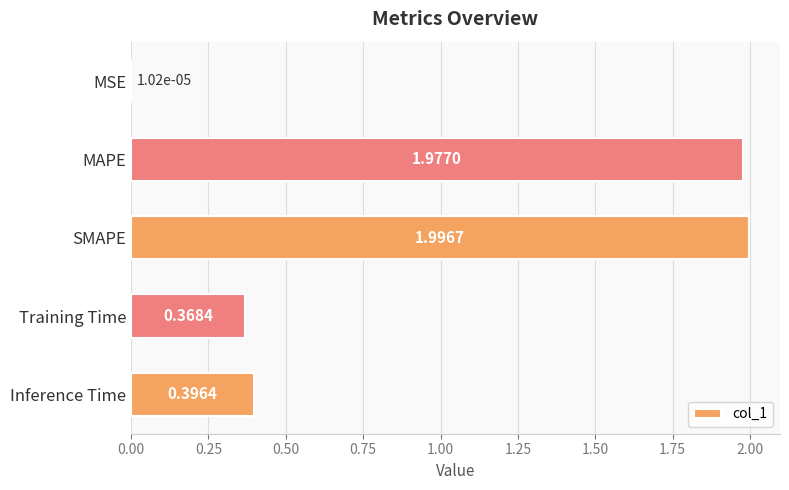

What is the sum of all values?

4.7